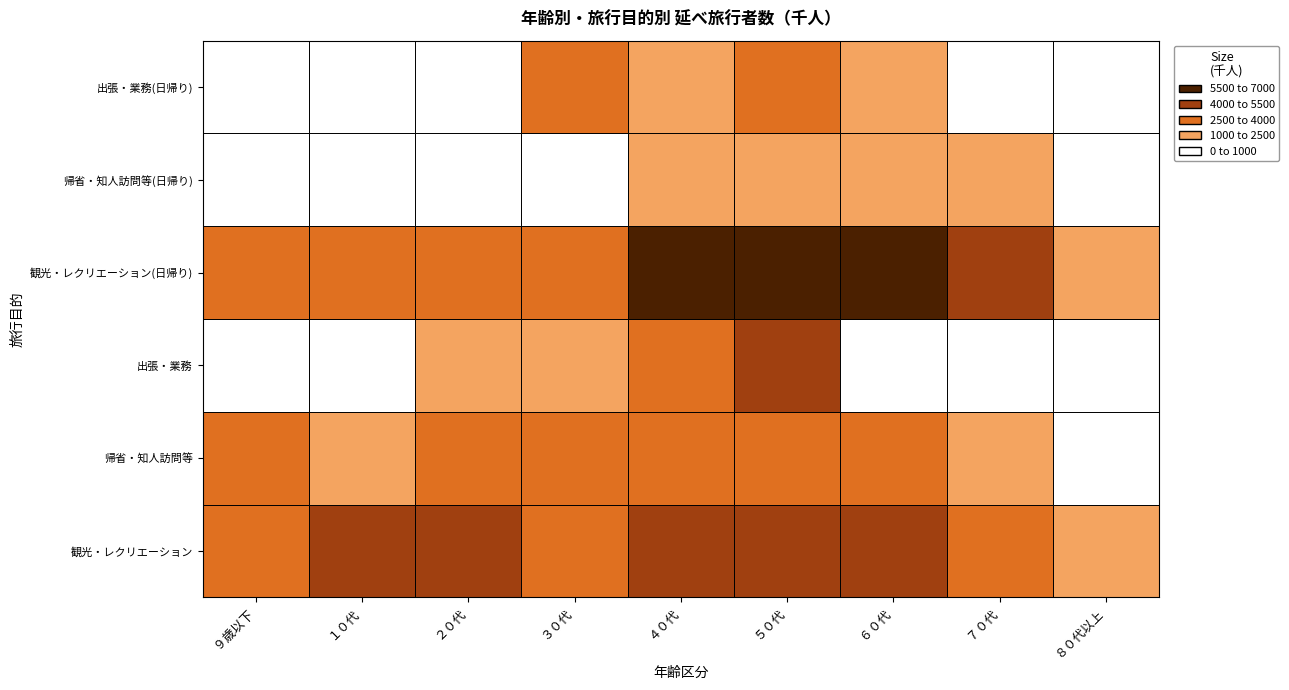

Which label corresponds to the smallest value in the chart?

９歳以下